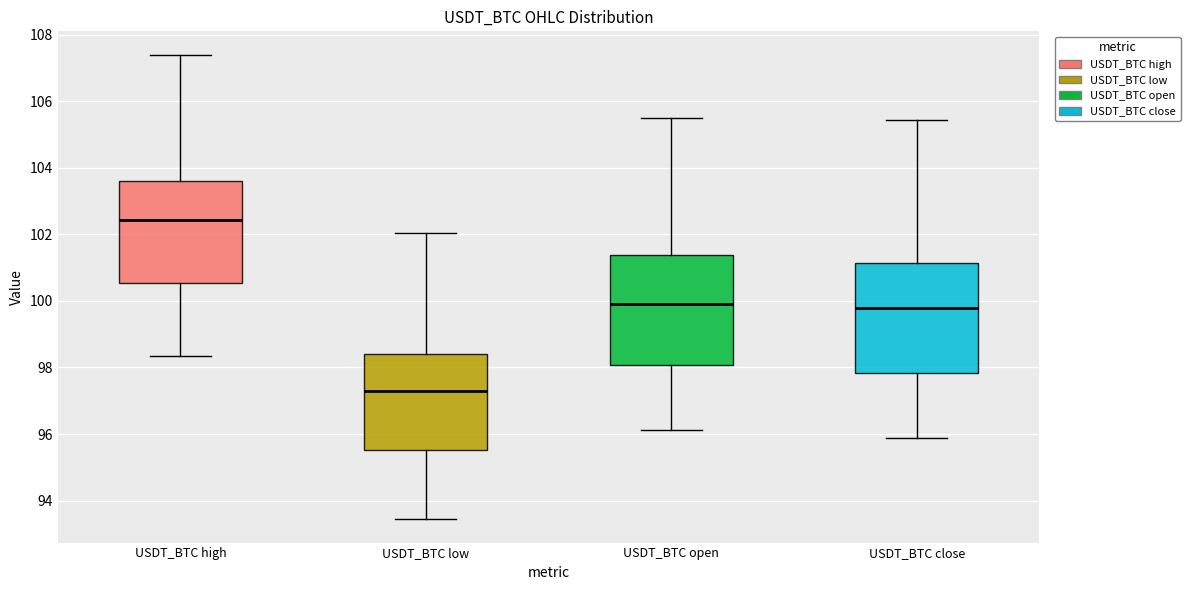

Reading left to right, transcribe this box plot: for each box, give where its median line is, the range the box spans, and where its two whiskers end, as read against the y-axis. The values are not printed on the chart, so give them approximately, as read against the axis.

USDT_BTC high: median 102.4, box 100.6 to 103.6, whiskers 98.4 to 107.4
USDT_BTC low: median 97.2, box 95.6 to 98.4, whiskers 93.4 to 102.0
USDT_BTC open: median 100.0, box 98.0 to 101.4, whiskers 96.2 to 105.4
USDT_BTC close: median 99.8, box 97.8 to 101.2, whiskers 95.8 to 105.4